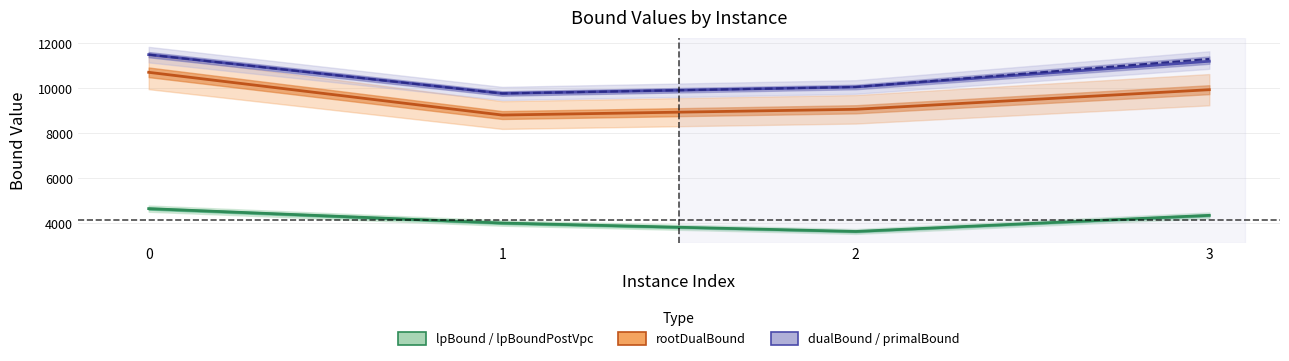

What is the total value across all series at 1?

32371.1